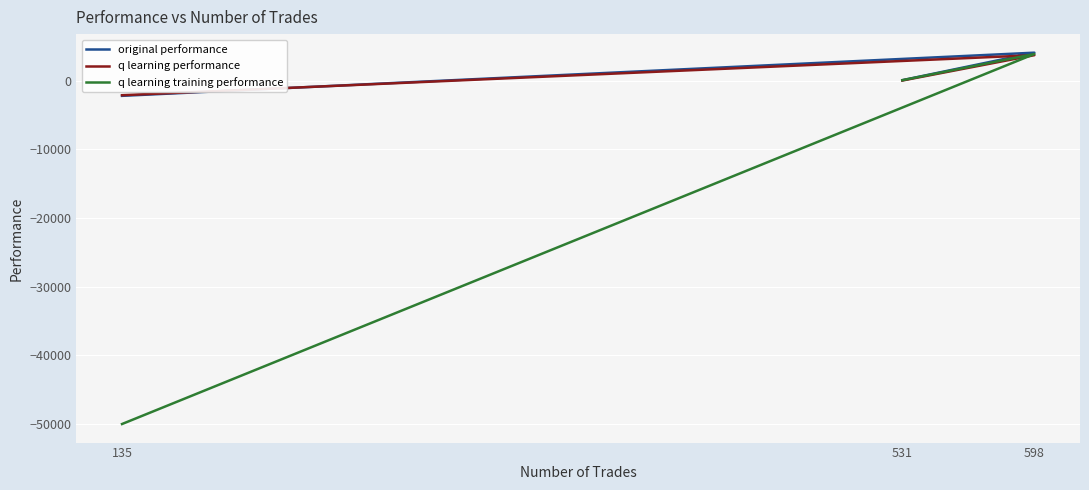

The q learning training performance series shows 869.6 at 598. True or false?

False